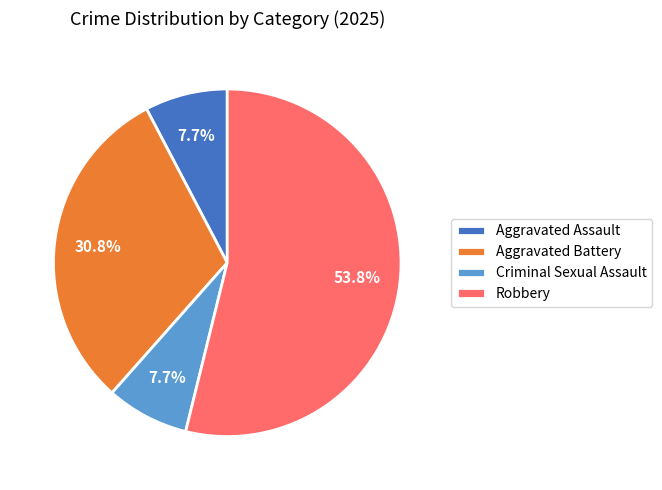

Count the number of slices in the pie.

4